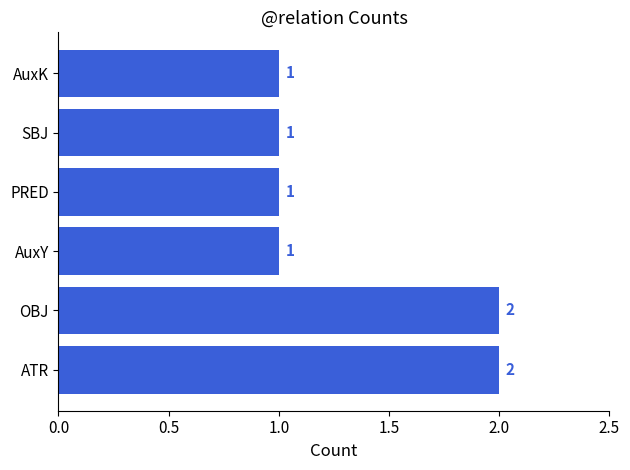

Between AuxK and OBJ, which is larger?

OBJ